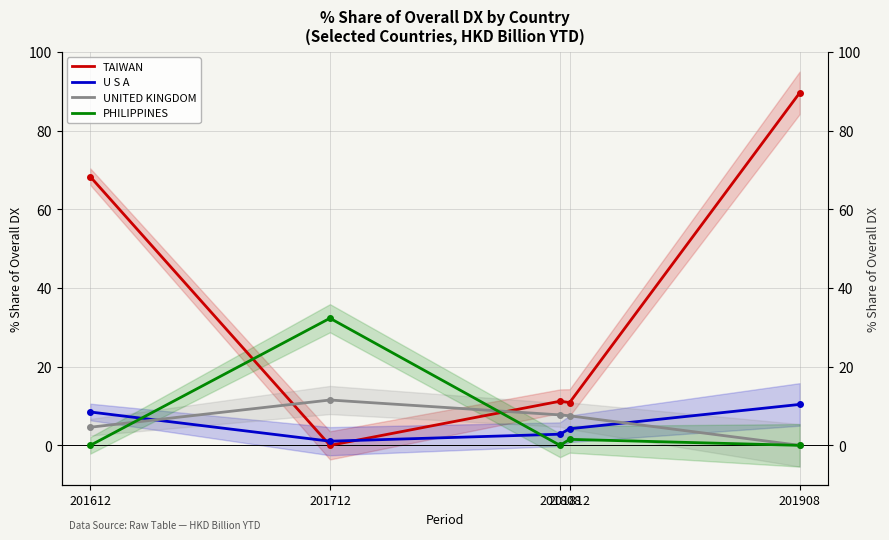

At which label does UNITED KINGDOM first exceed 7?

201712